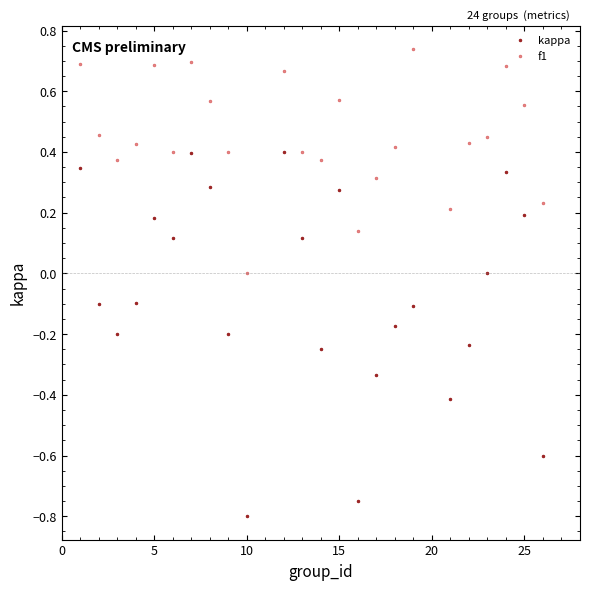

Which series contains the lowest Y value?

kappa